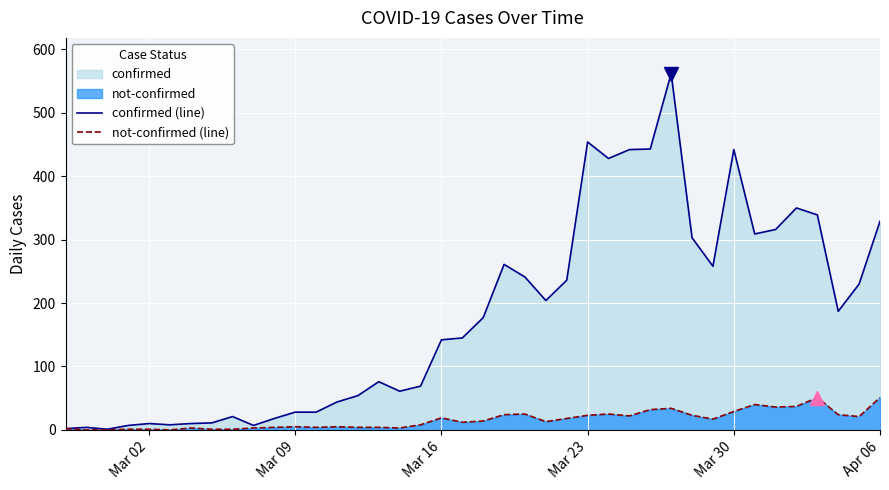

True or false: not-confirmed (line) and confirmed (line) cross at least once.

False